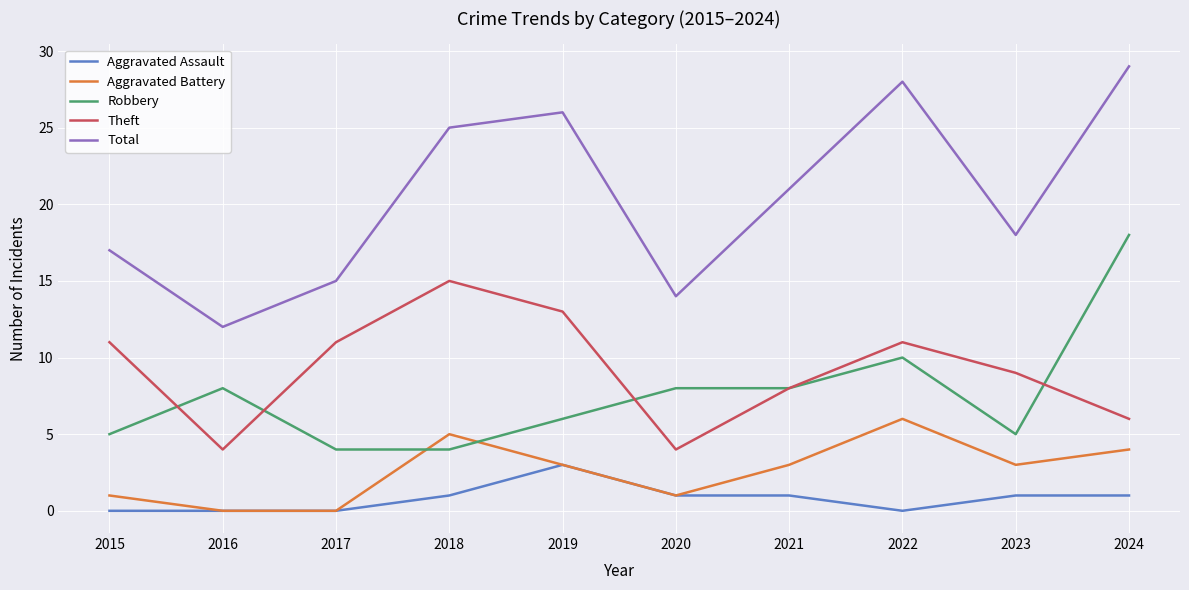

The value of Aggravated Battery at 2015 is 1. True or false?

True